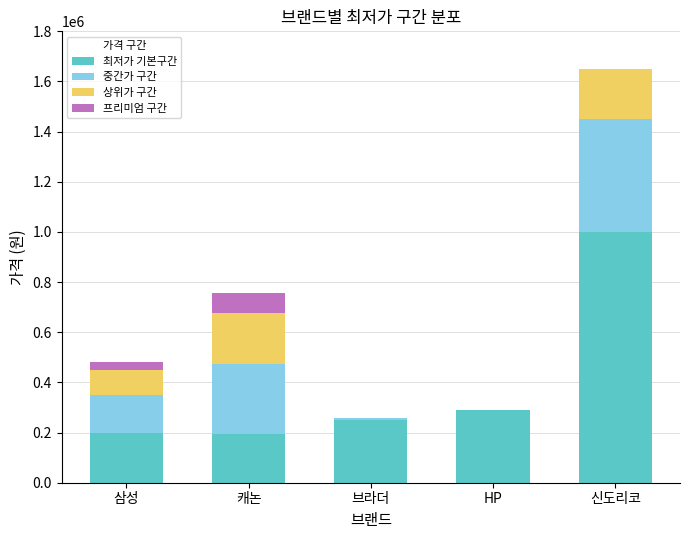

At which category is the sum across all series the highest?

신도리코